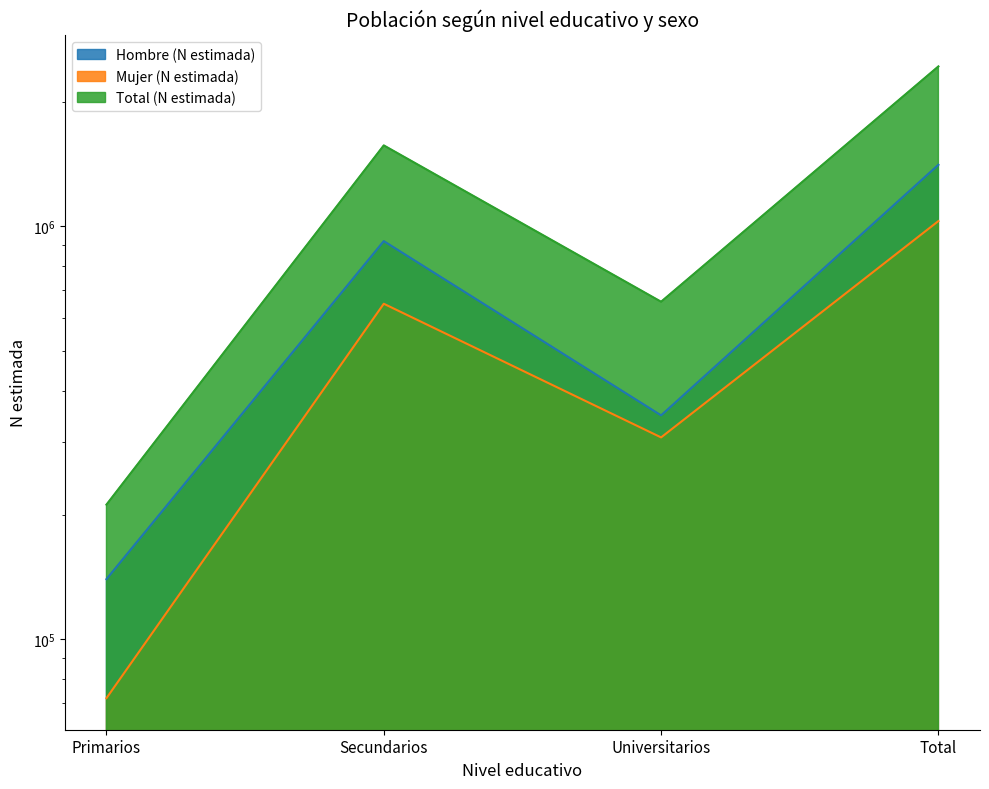

Between Universitarios and Primarios, which is larger?

Universitarios